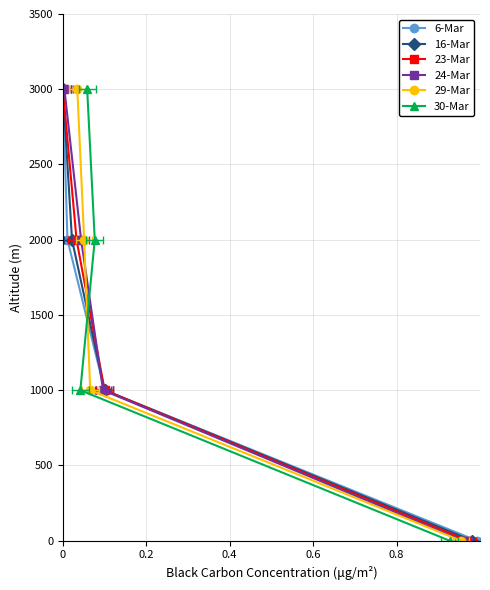

What are all the series names shown in the legend?

6-Mar, 16-Mar, 23-Mar, 24-Mar, 29-Mar, 30-Mar